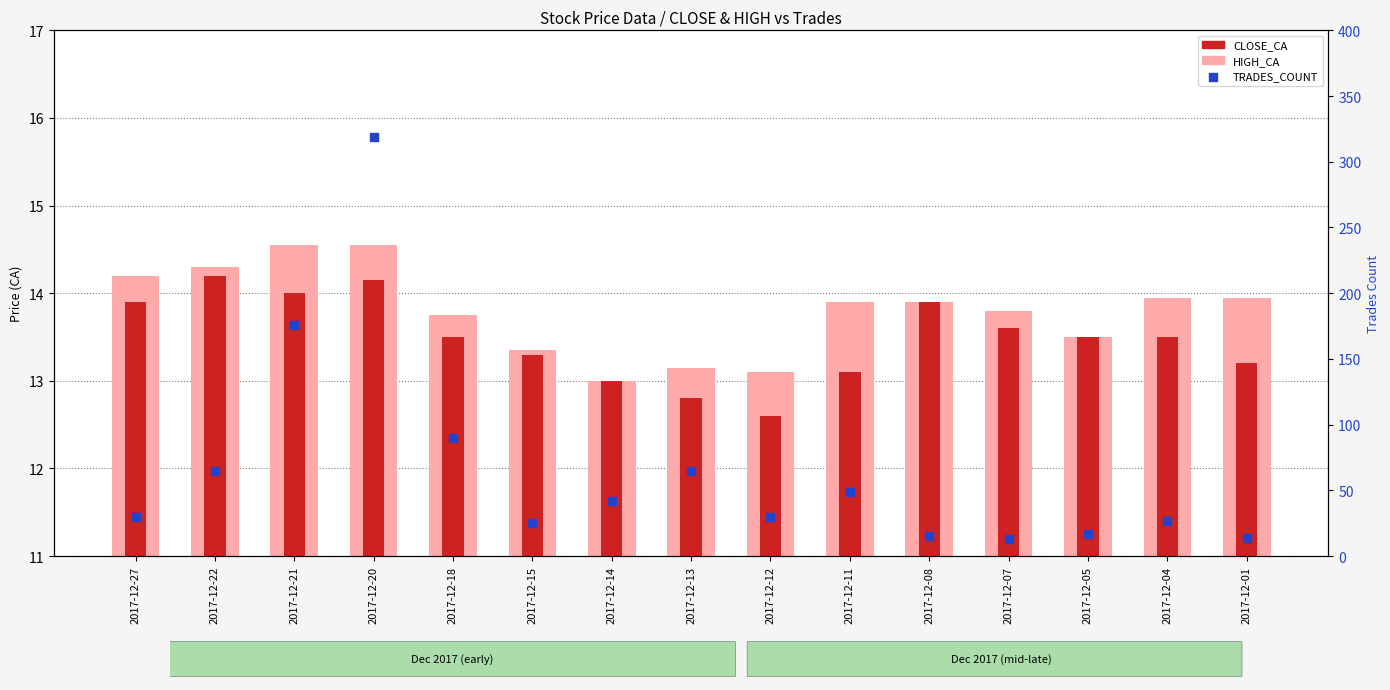

At how many categories does at least one series exceed 246?

1